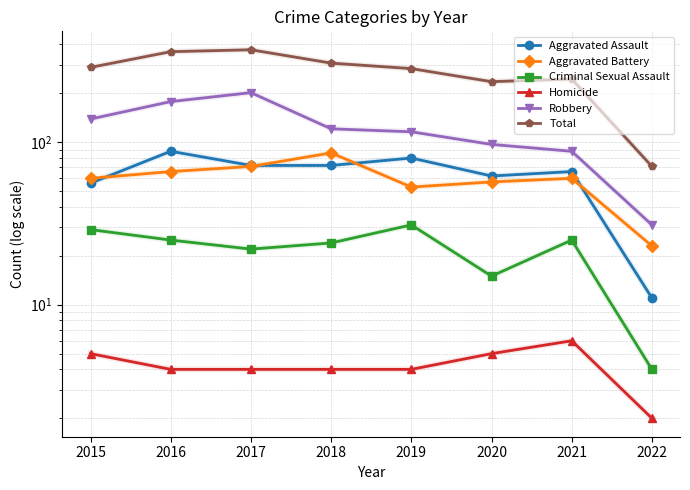

True or false: Criminal Sexual Assault has a value of 31 at 2019.

True